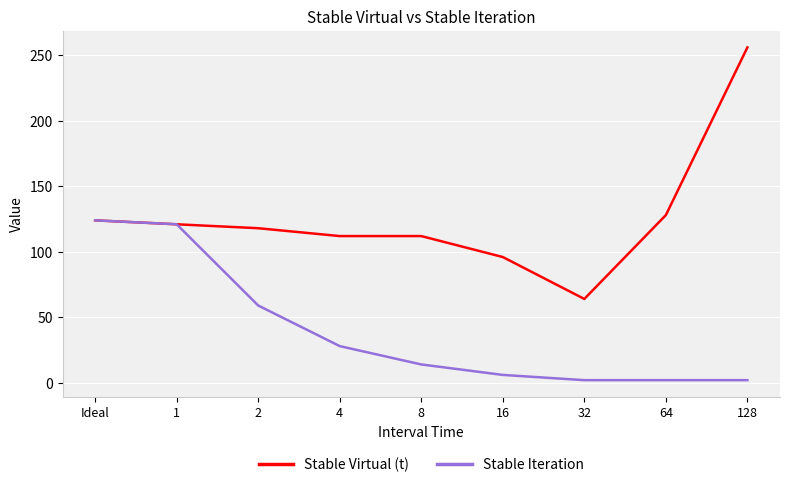

What is the maximum value for Stable Iteration?

124